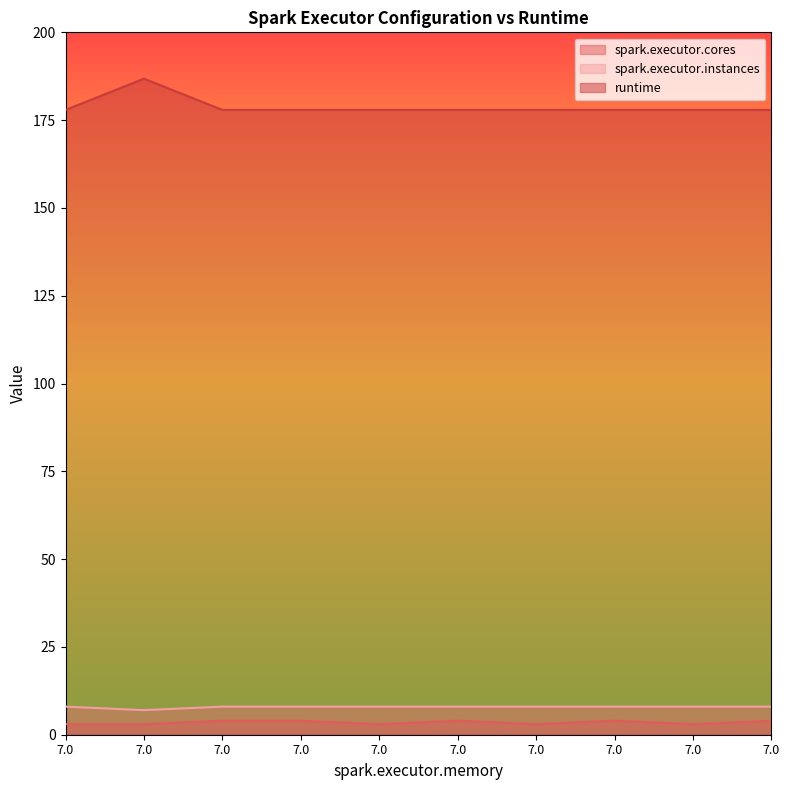

Reading left to right, what are all the values shown in this chart?

spark.executor.cores: 3.0	3.0	4.0	4.0	3.0	4.0	3.0	4.0	3.0	4.0
spark.executor.instances: 8.0	7.0	8.0	8.0	8.0	8.0	8.0	8.0	8.0	8.0
runtime: 177.9	186.8	177.9	177.9	177.9	177.9	177.9	177.9	177.9	177.9